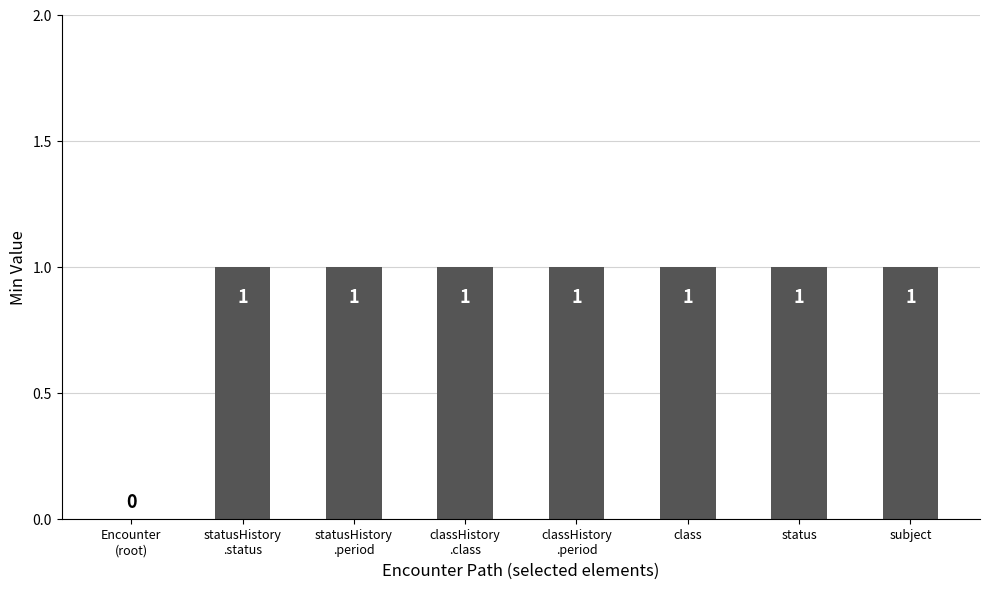

Are the bars grouped side by side (vs. stacked)?

No